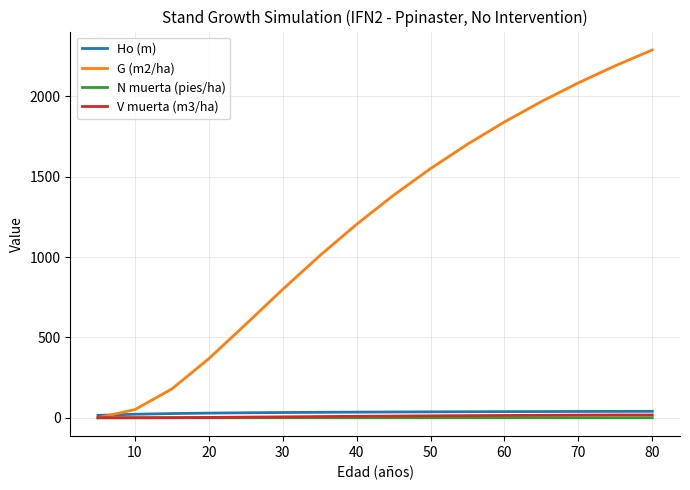

Which series has the largest range (max minus min)?

G (m2/ha)